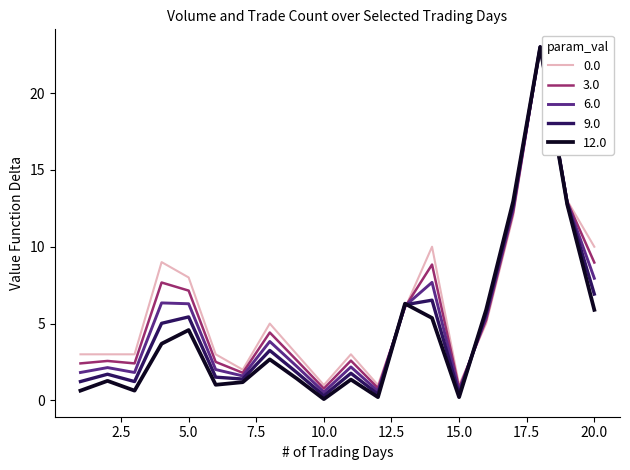

What is the highest value of the 6.0 series?

23.0